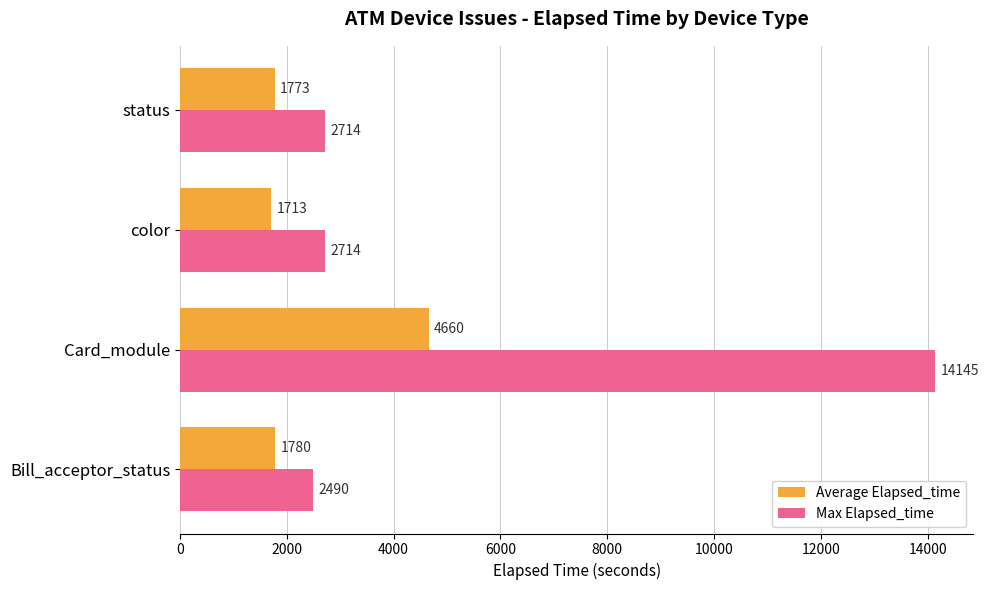

At how many categories does at least one series exceed 12821?

1